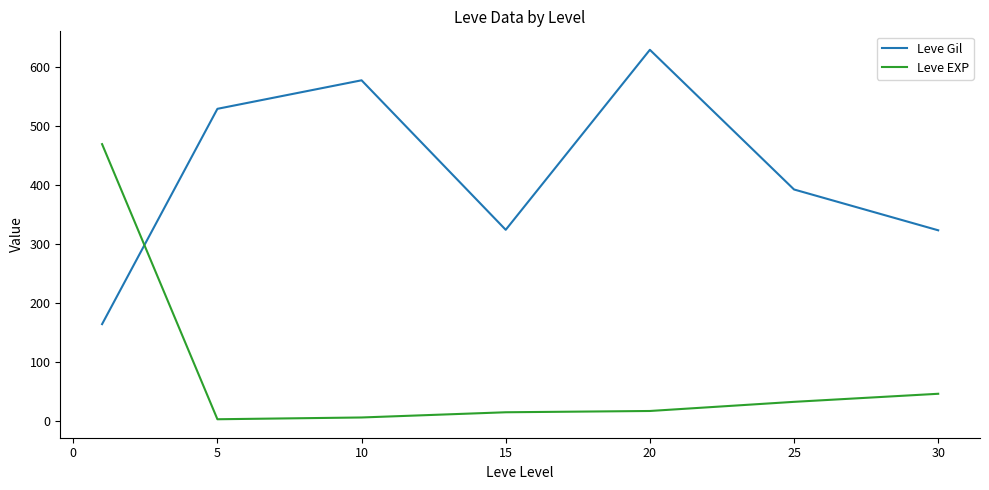

What is the difference between the second highest and minimum values in the Leve EXP series?

43.2